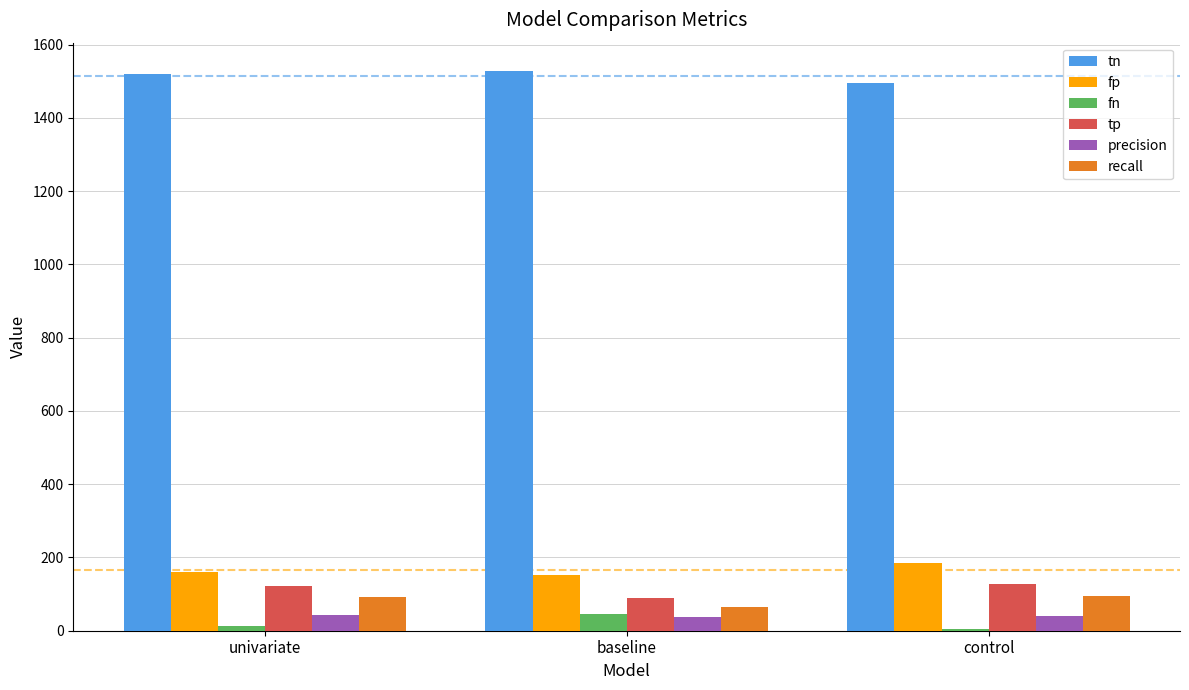

What are all the series names shown in the legend?

tn, fp, fn, tp, precision, recall